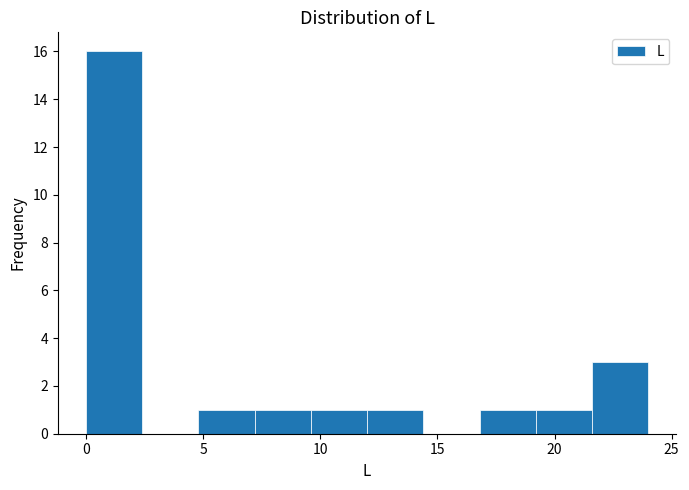

Which range on the x-axis has the tallest bar?

0.0 to 2.4